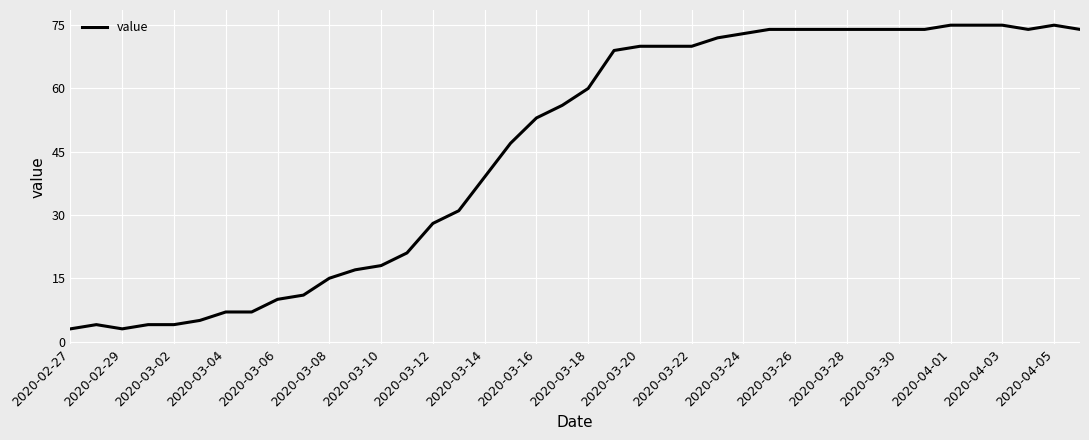

What is the minimum value shown in the chart?

3